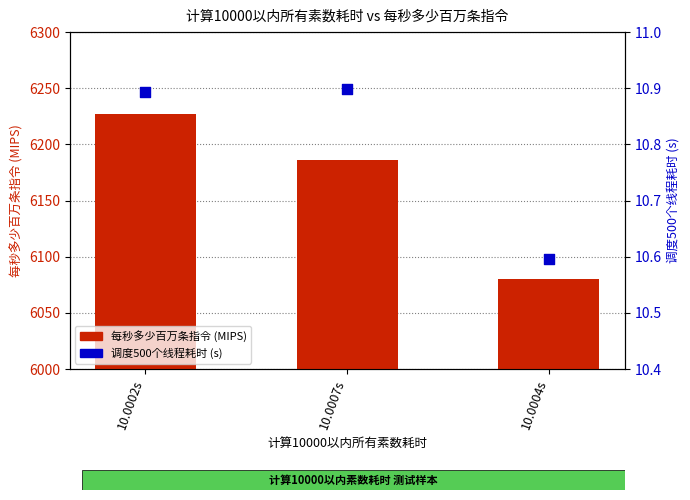

At how many categories does at least one series exceed 4899?

3